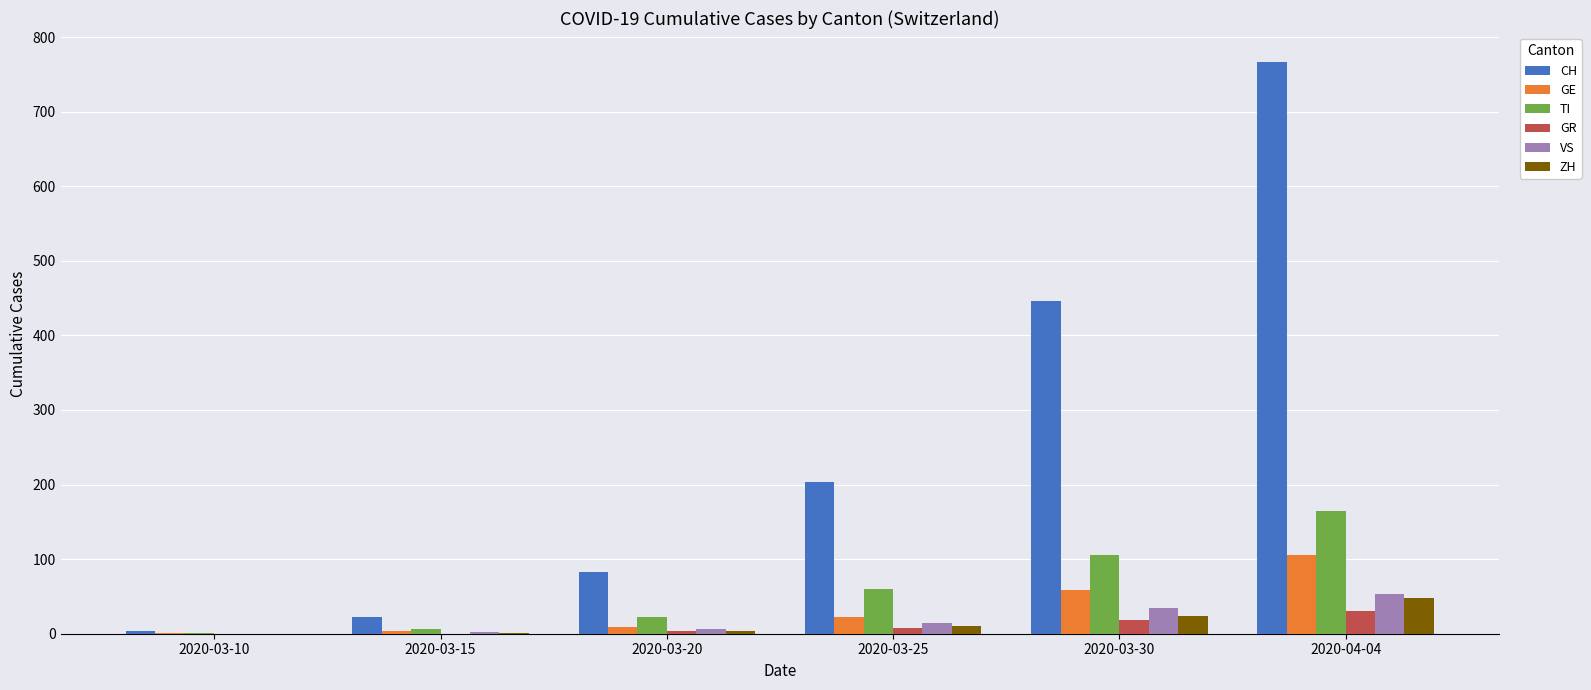

Which label corresponds to the largest value in the chart?

2020-04-04